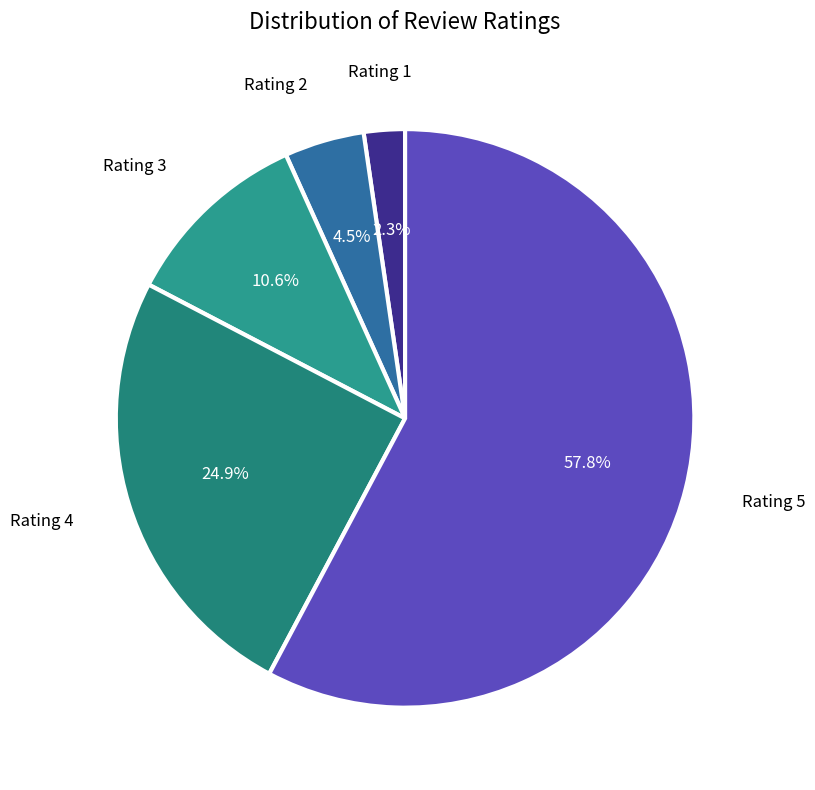

What portion of the pie excludes Rating 4?

75.1%